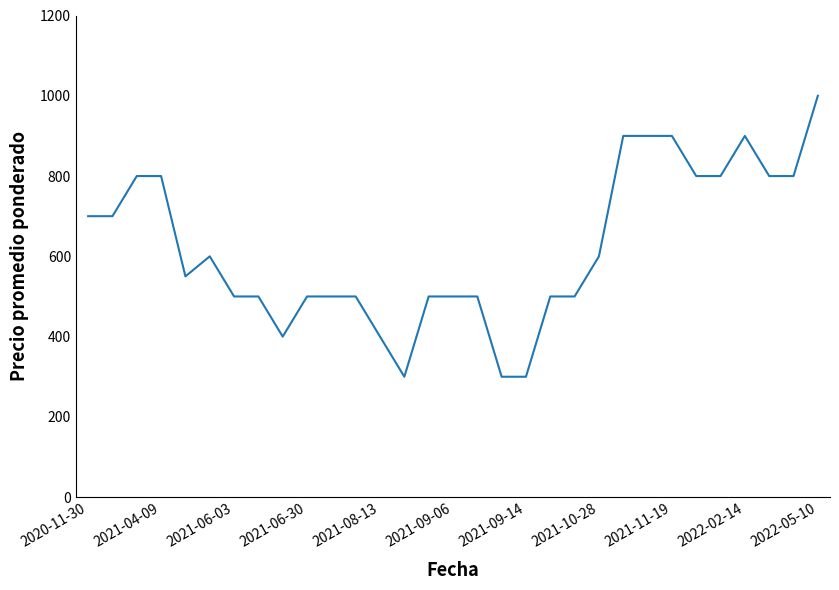

What is the smallest value displayed?

300